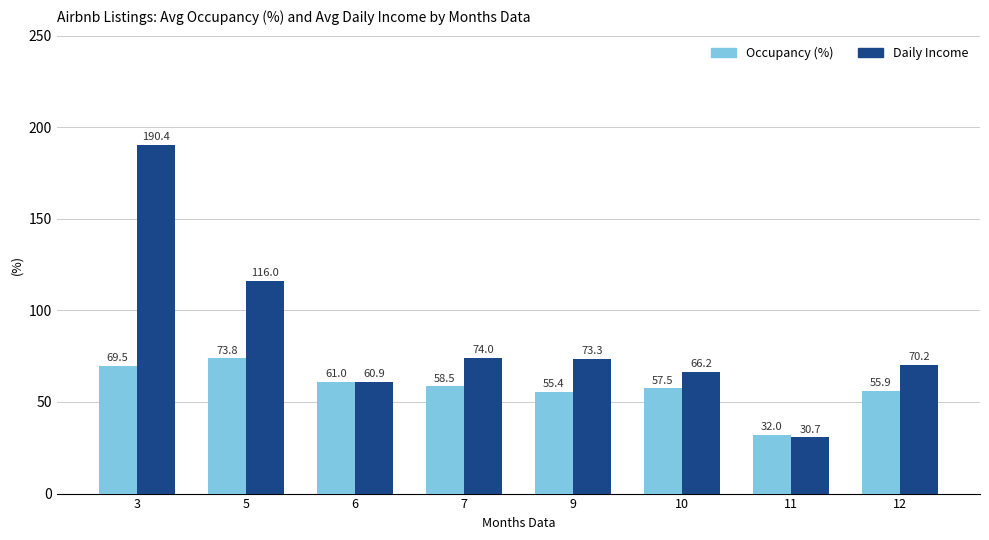

Is it true that Daily Income equals 30.7 at 11?

True